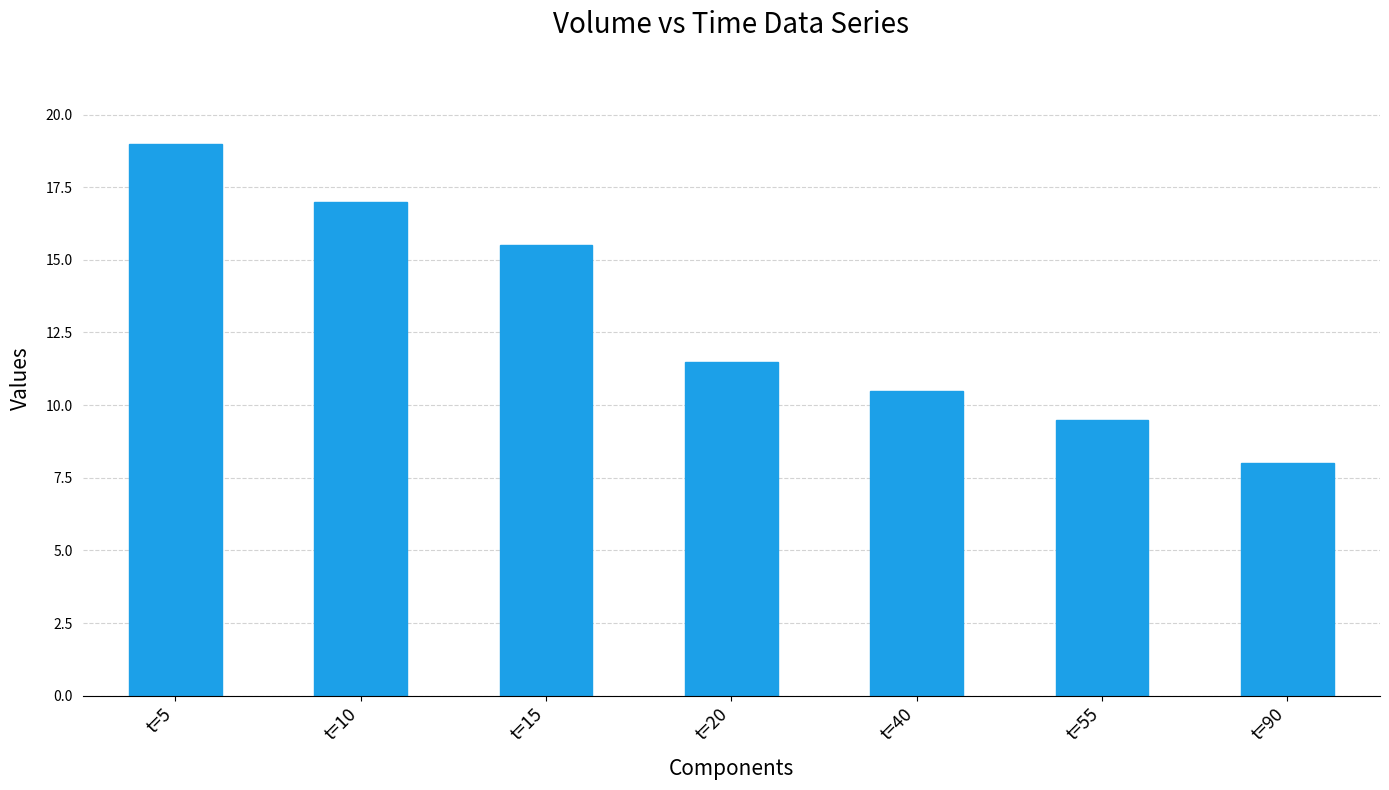

What is the value of the 7th bar from the left?

8.0